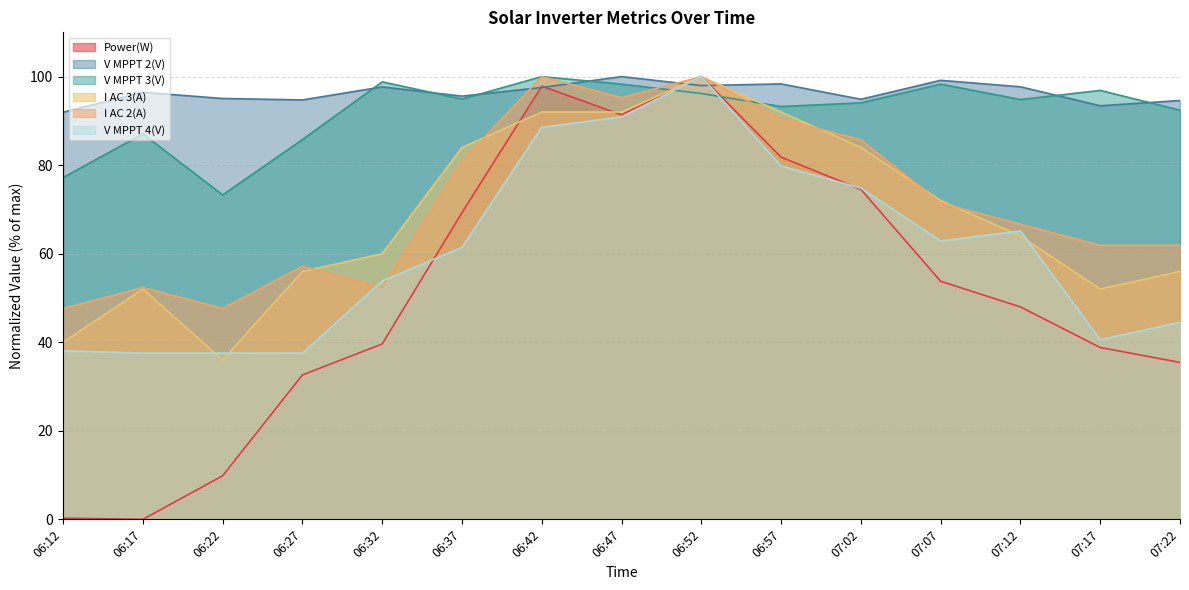

The Power(W) series shows 0.1 at 06:12. True or false?

False